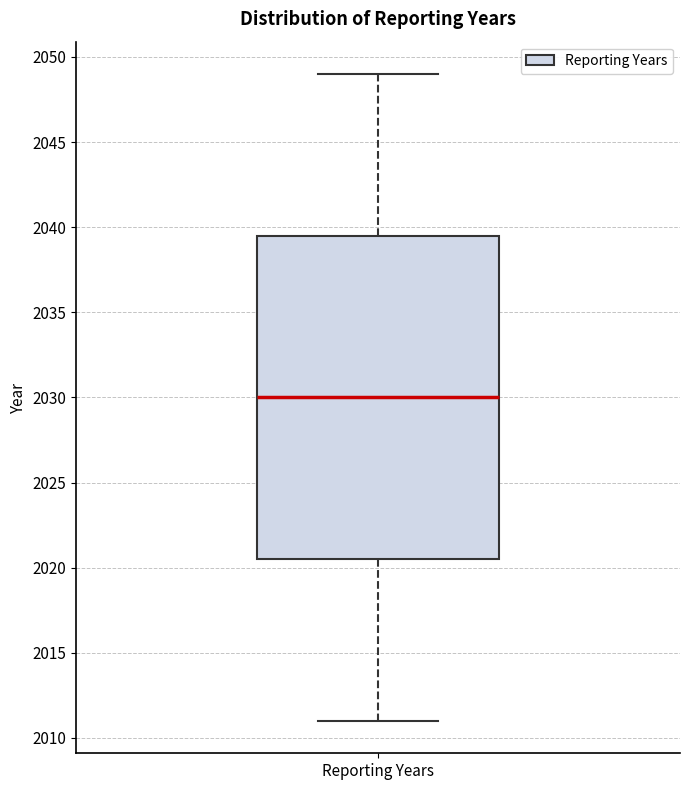

Where is the upper edge of the box for Reporting Years on the y-axis? The values are not printed on the chart, so give them approximately, as read against the axis.

2039.5